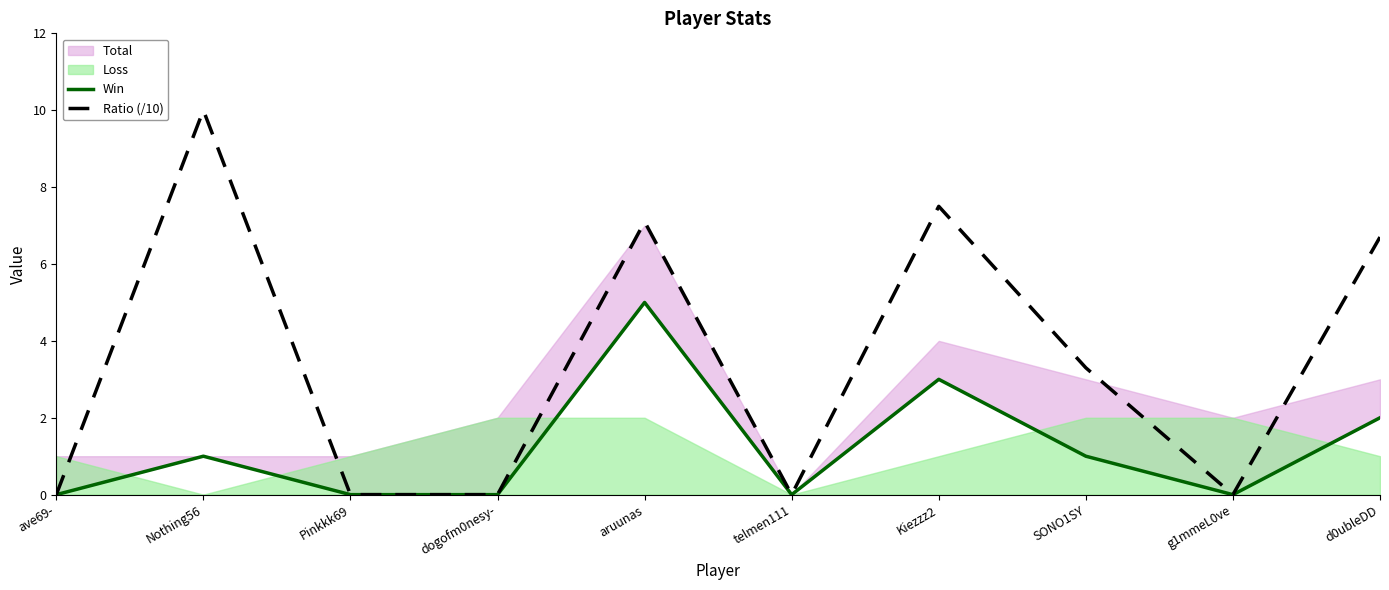

In Win, how many points are lower than both neighbors (excluding endpoints)?

2